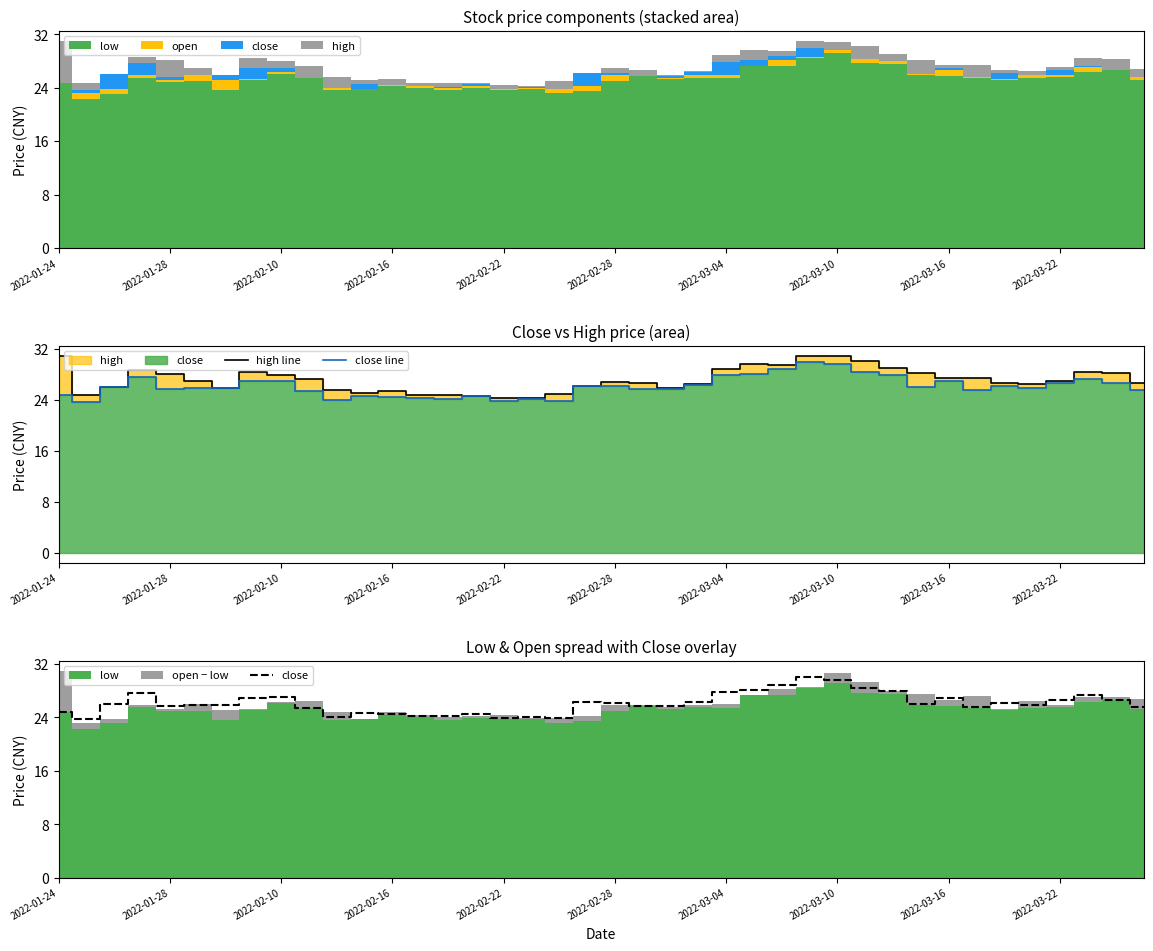

Is it true that high line equals 27.5 at 33?

True